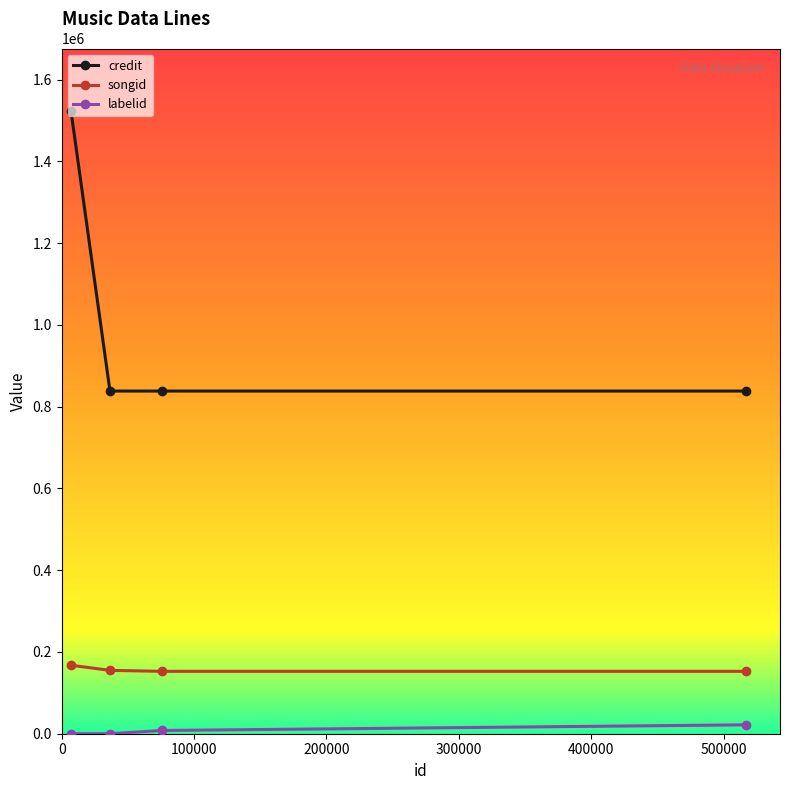

Rank the series by their maximum value, from lowest to highest.

labelid, songid, credit